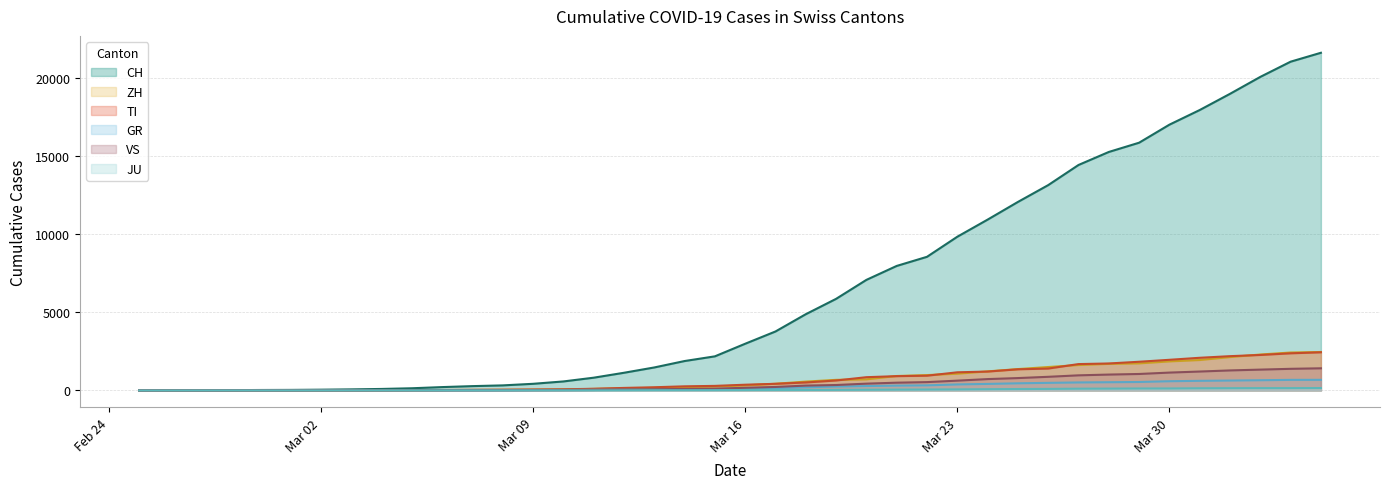

What is the difference between the maximum and minimum values in the ZH series?

2461